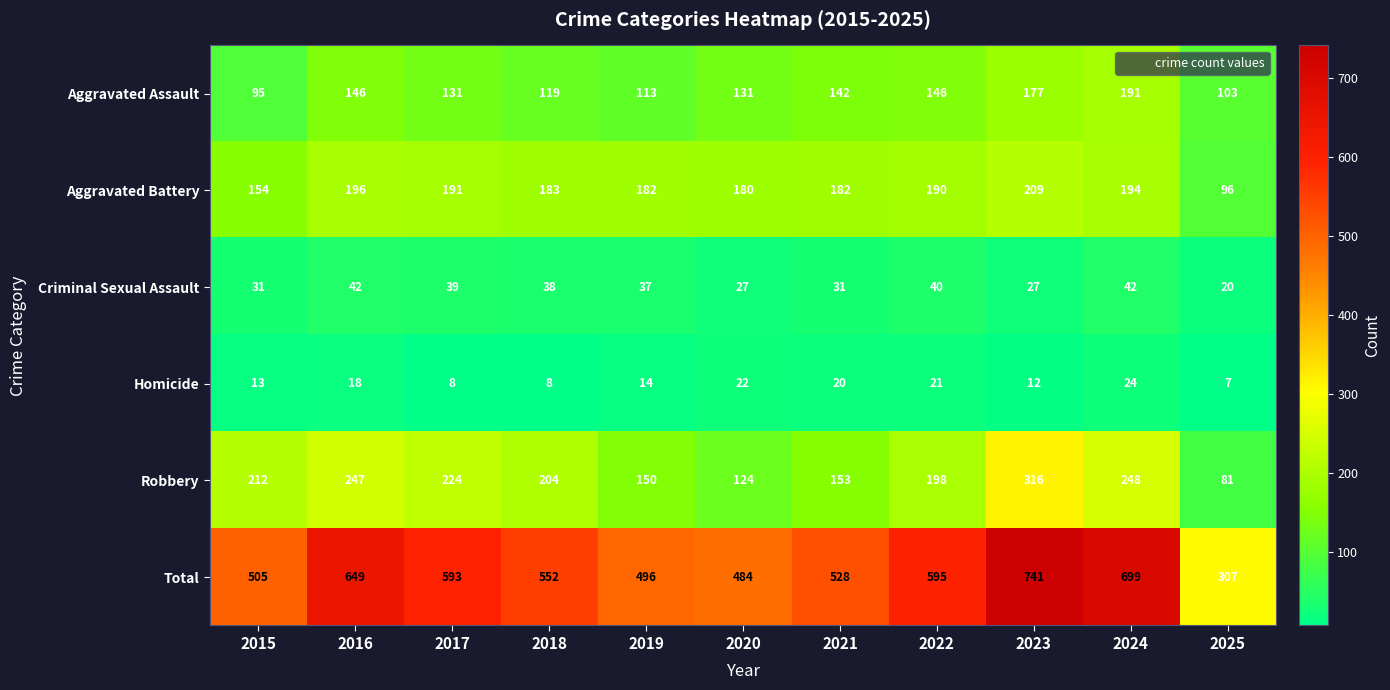

At which category does the chart reach its minimum across all series?

2025